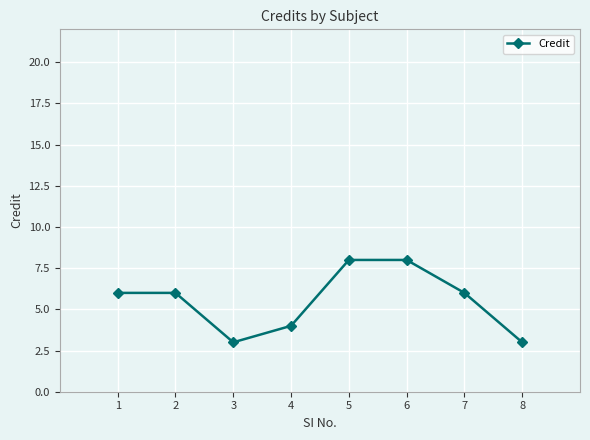

Count the number of categories in the chart.

8